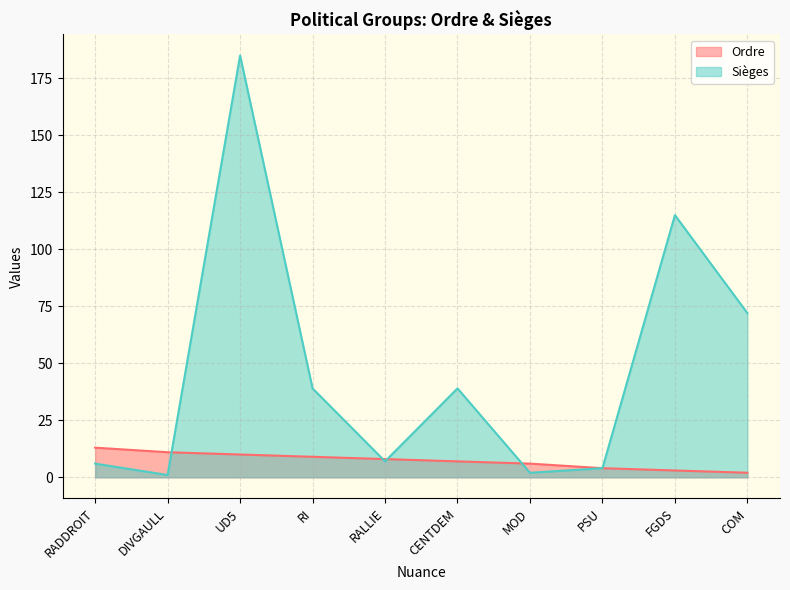

Which series has the widest spread of values?

Sièges